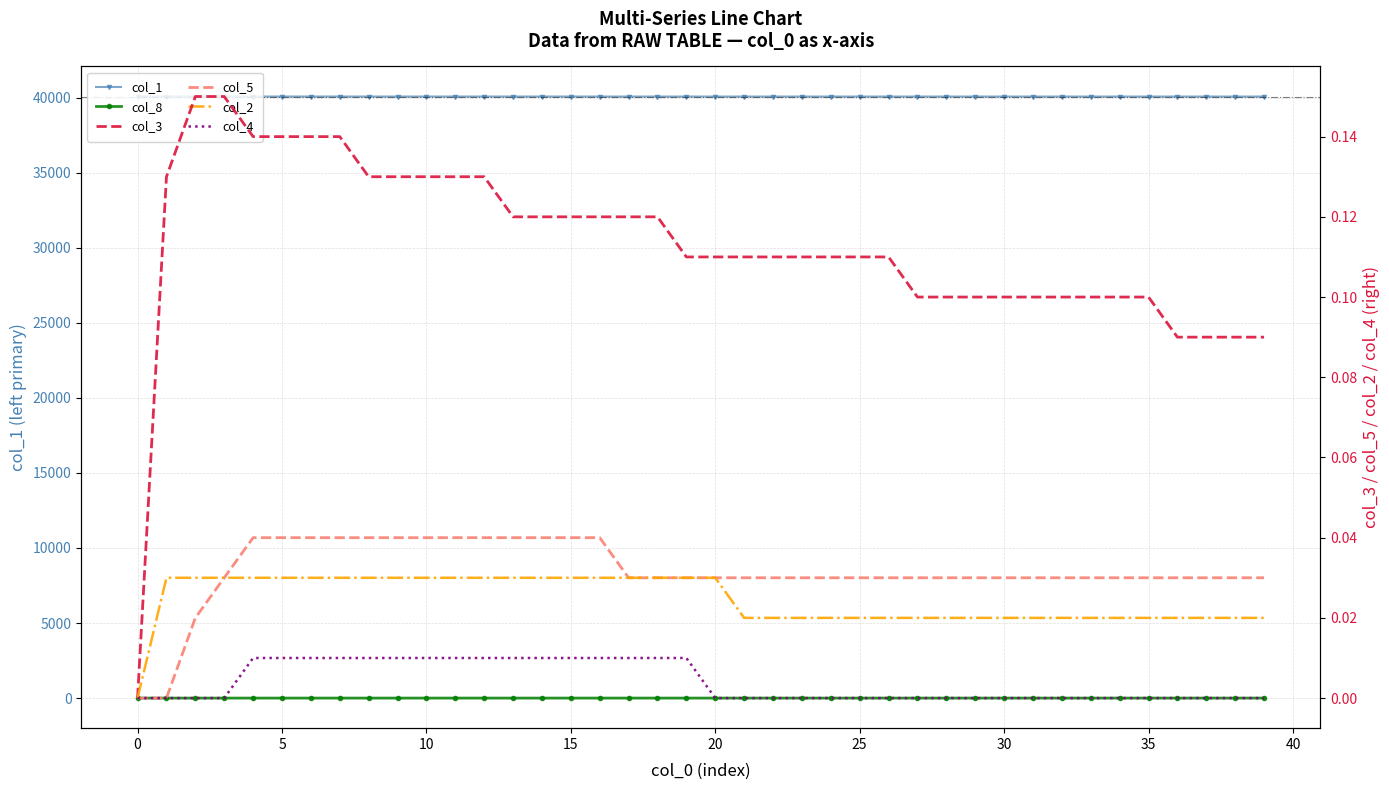

Is it true that col_3 equals 0.1 at 25?

True